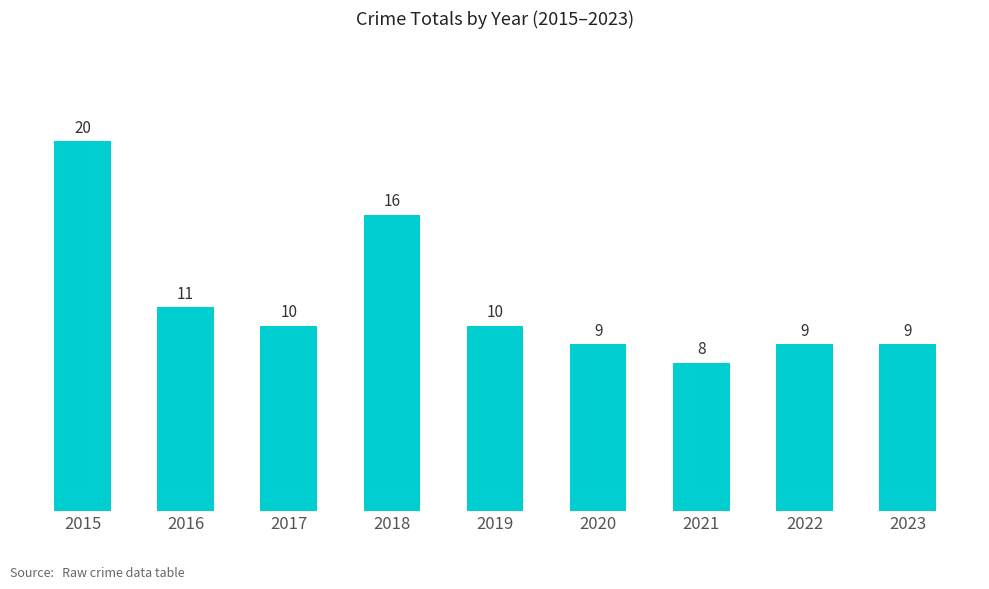

Reading left to right, list all the values displayed in this chart.

20	11	10	16	10	9	8	9	9